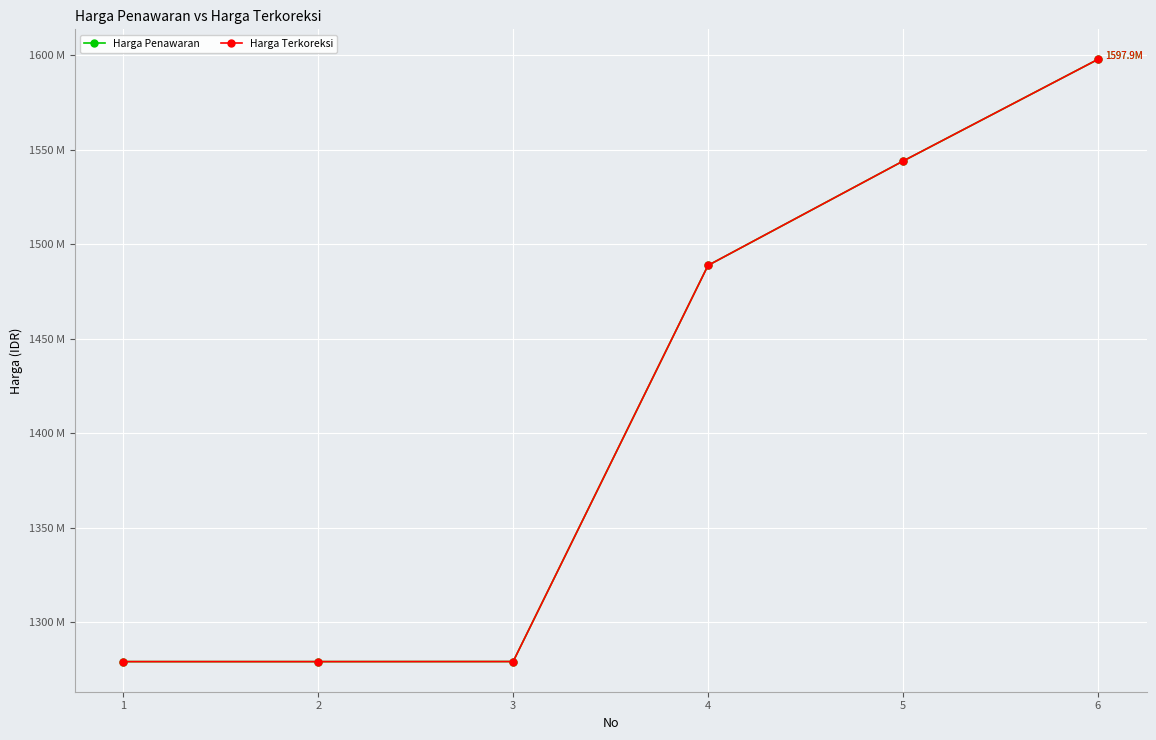

At 5, list the series in order from smallest to largest.

Harga Penawaran, Harga Terkoreksi